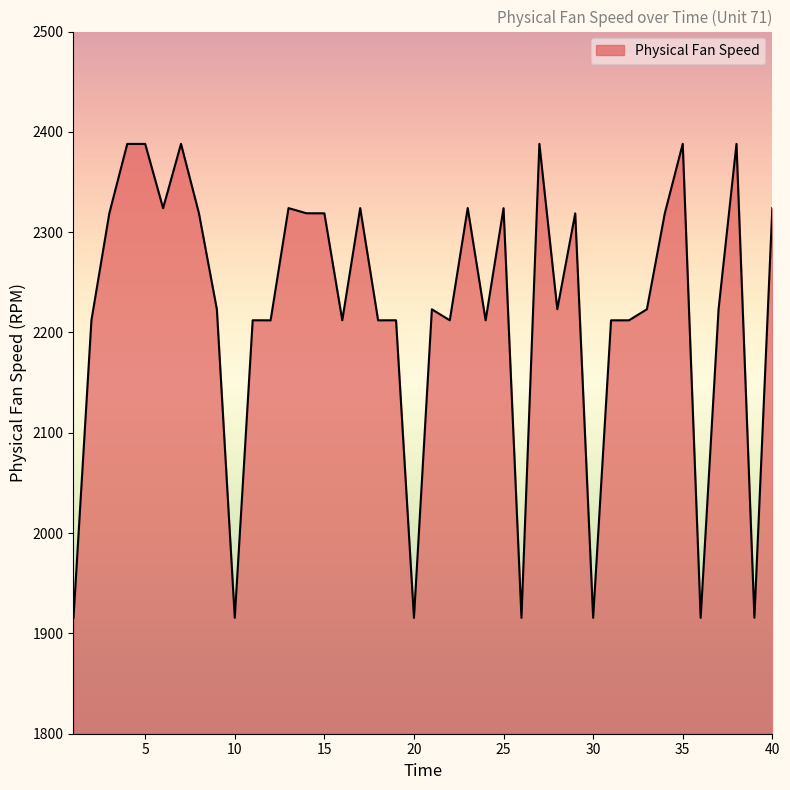

What is the difference between the second highest and minimum values?

472.6